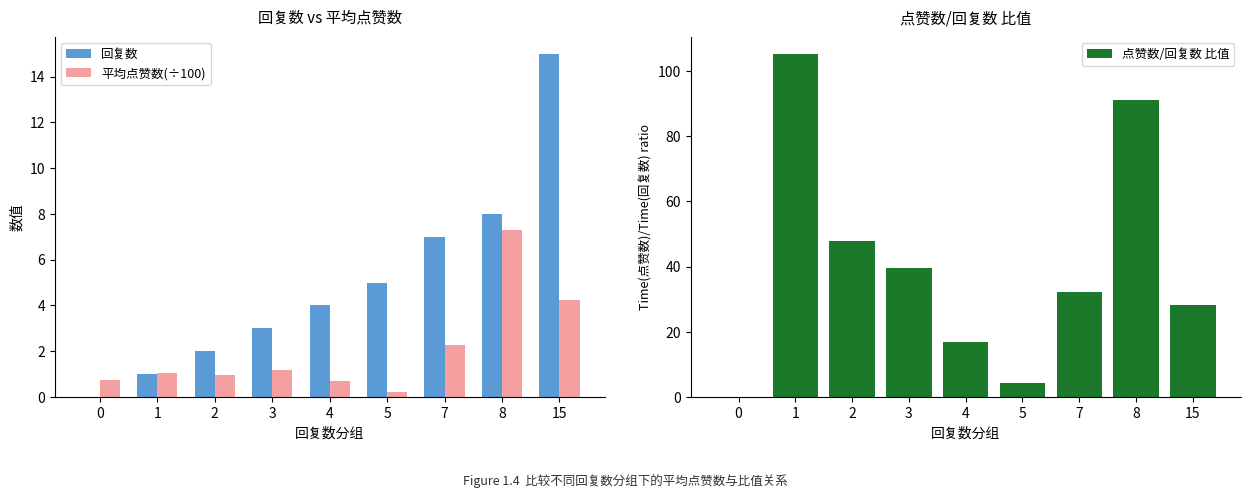

What is the difference between the highest and lowest values at 3?

38.5